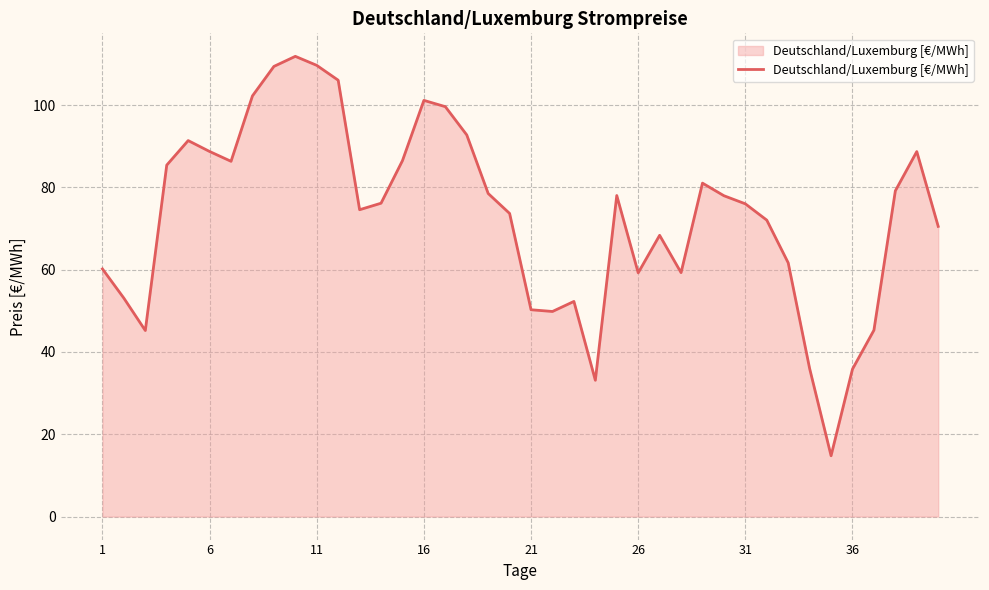

What is the smallest value displayed?

14.8